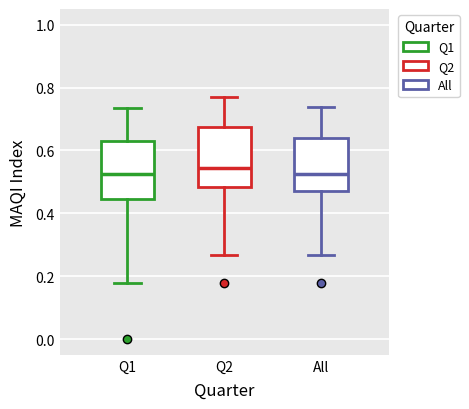

Reading left to right, read every box against the y-axis: the position of its median line, the range the box covers, and the ends of its whiskers. The values are not printed on the chart, so give them approximately, as read against the axis.

Q1: median 0.52, box 0.44 to 0.62, whiskers 0.18 to 0.74
Q2: median 0.54, box 0.48 to 0.68, whiskers 0.26 to 0.76
All: median 0.52, box 0.48 to 0.64, whiskers 0.26 to 0.74